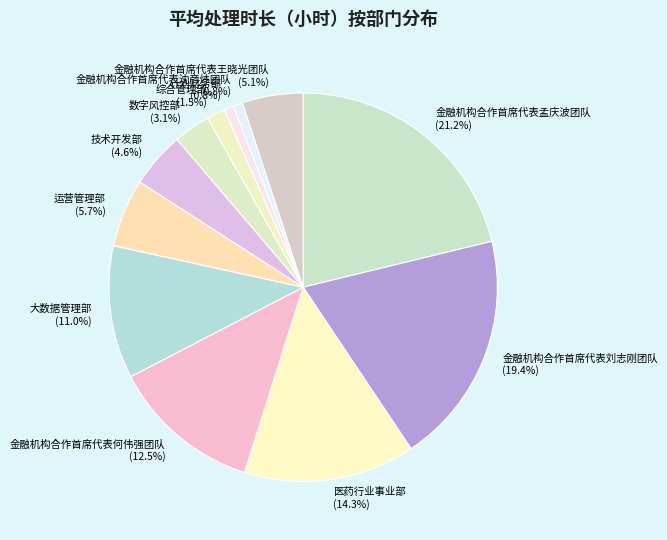

Is it true that 大数据管理部 is 11% of the pie?

True